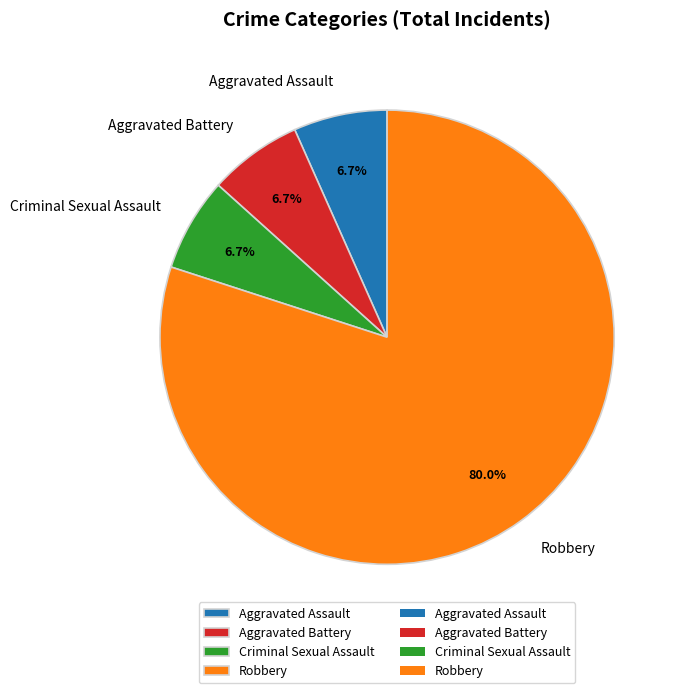

To the nearest percent, what is the difference between the largest and smallest slice percentages?

73%